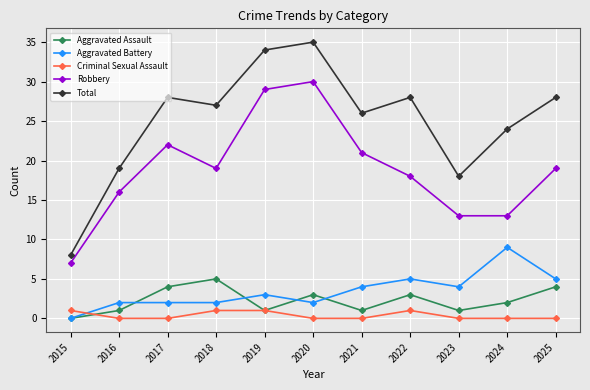

How many lines are shown in the chart?

5